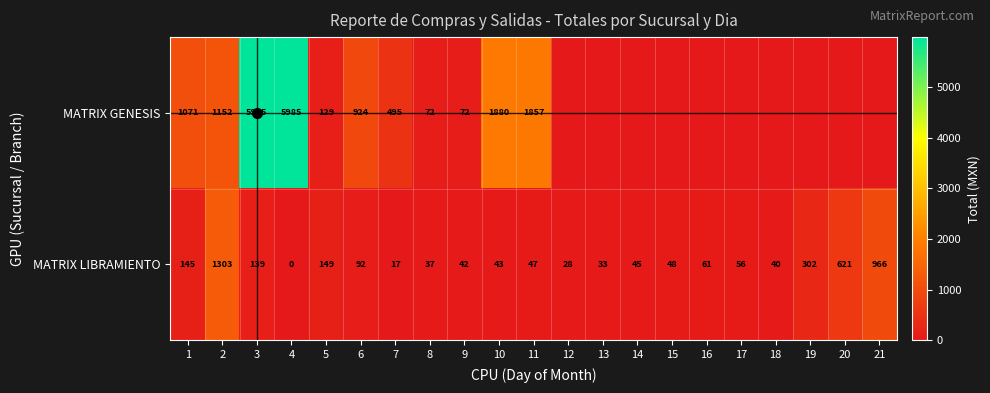

The value of MATRIX GENESIS at 5 is 28. True or false?

False